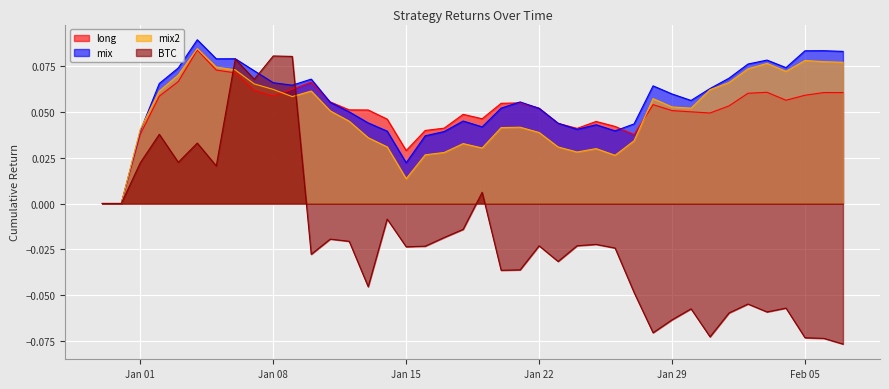

Which series has the widest spread of values?

BTC